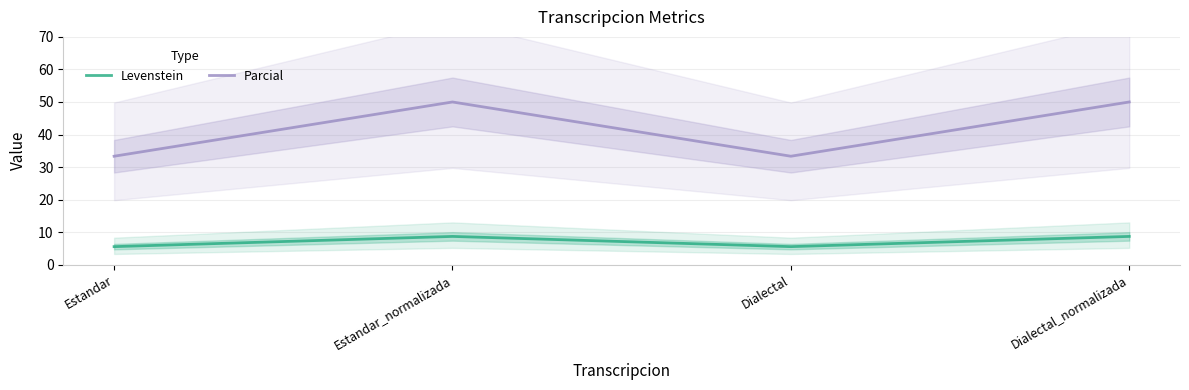

At which category does Levenstein reach its first local peak?

Estandar_normalizada